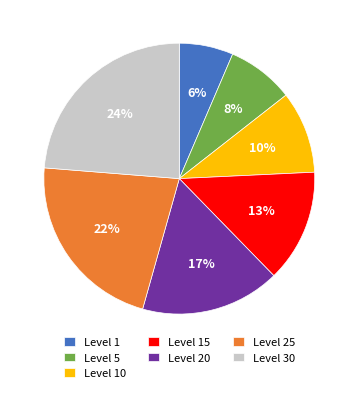

To the nearest percent, what is the average slice percentage?

14%